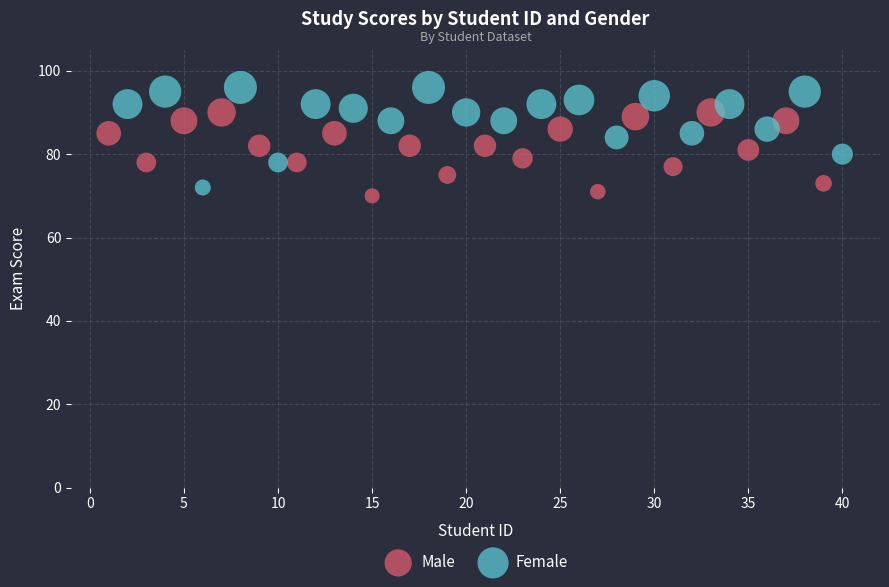

Which series contains the highest Y value?

Female